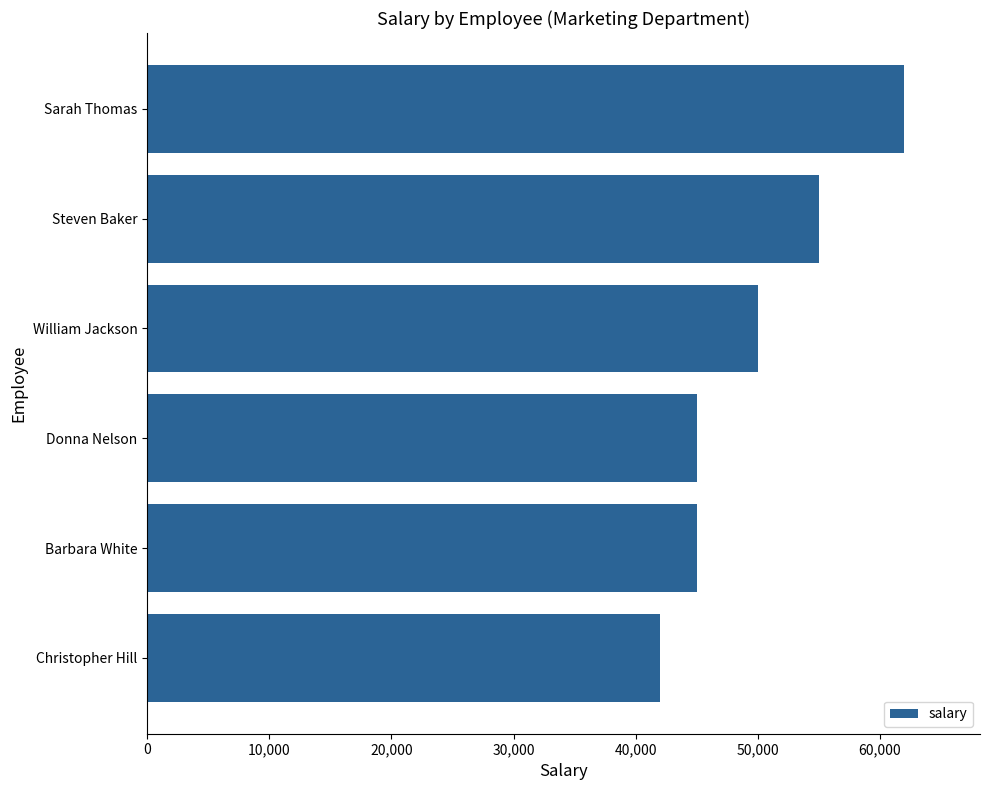

How many bars are there in total?

6